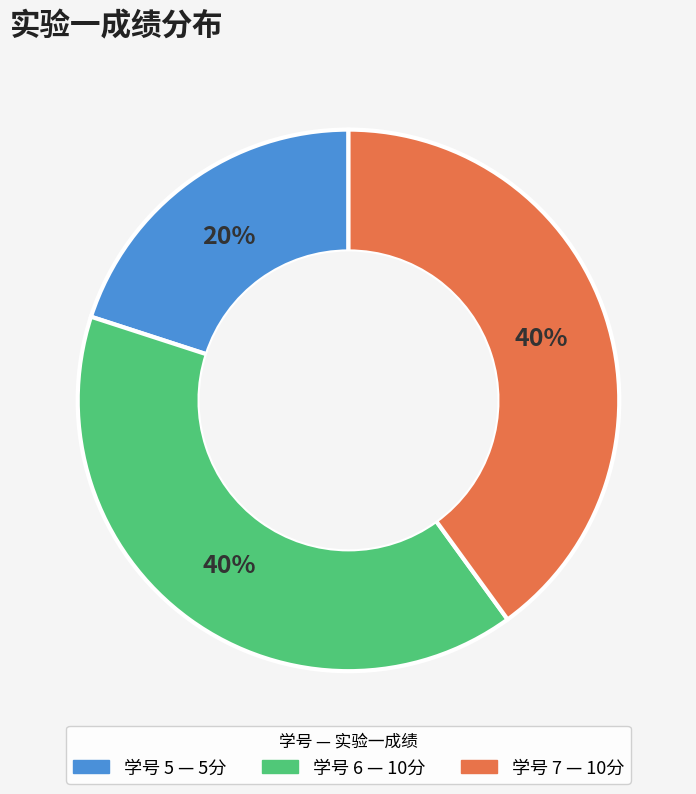

Is there a majority slice in this chart?

No